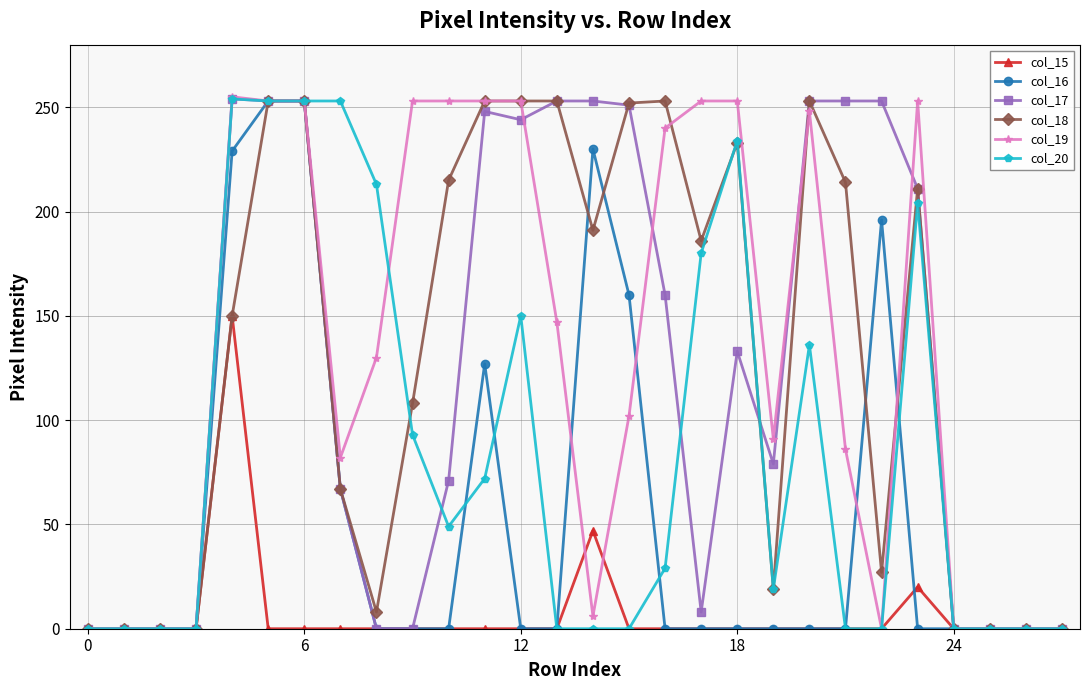

True or false: col_19 has more than 2 points higher than both neighbors.

True